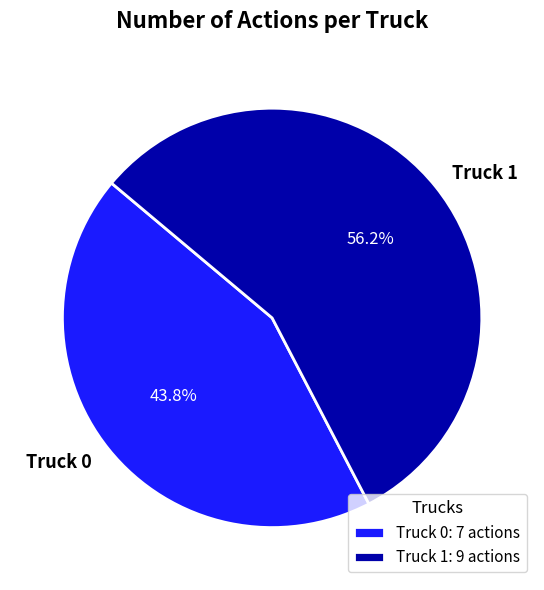

To the nearest percent, what is the combined percentage of Truck 0 and Truck 1?

100%